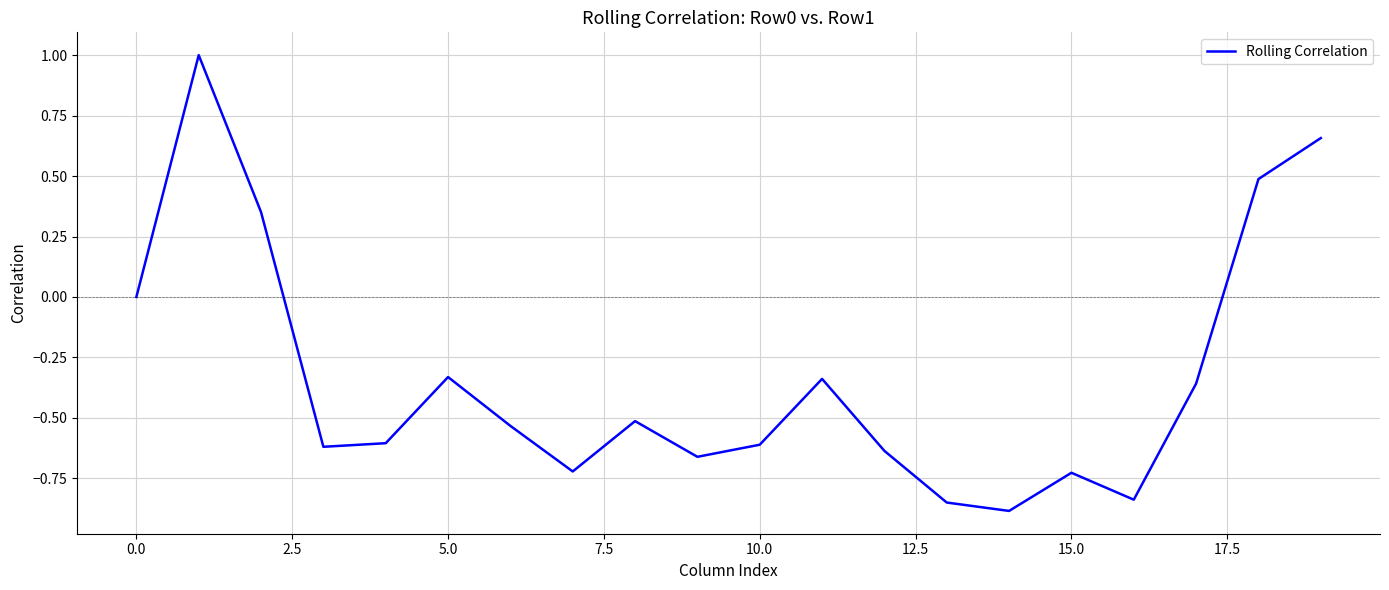

What is the difference between the maximum and minimum values?

1.9